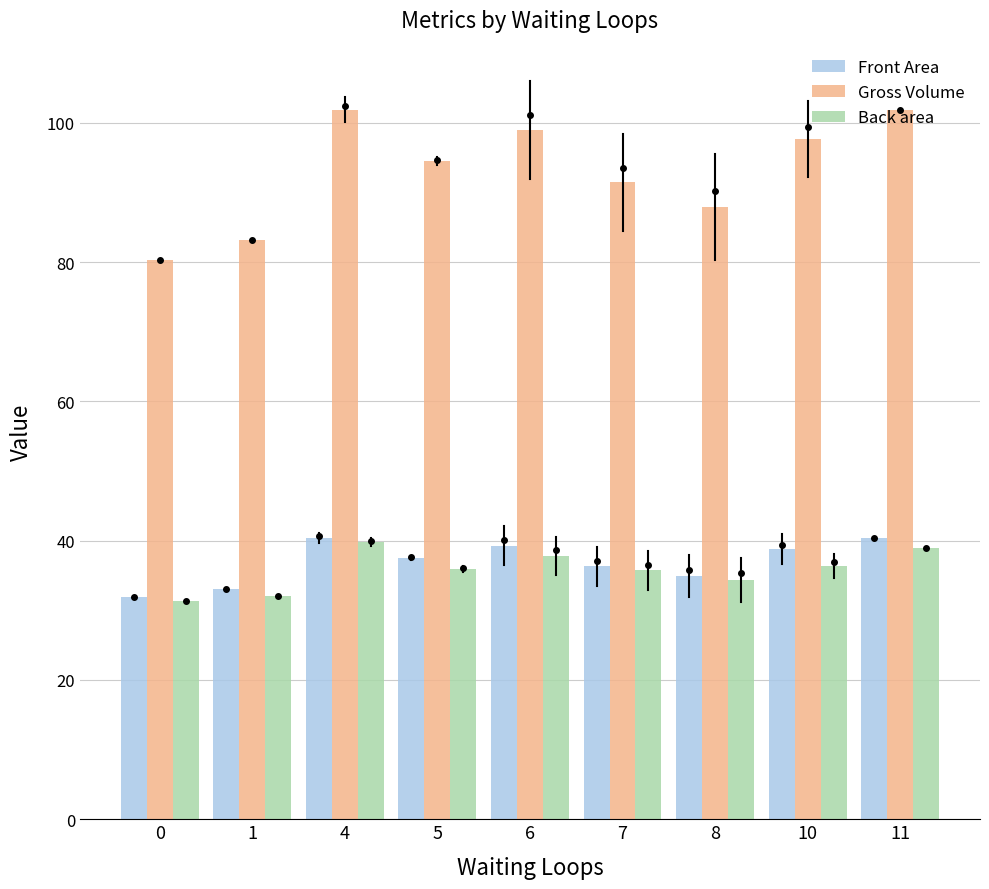

How many bars are there in total?

27